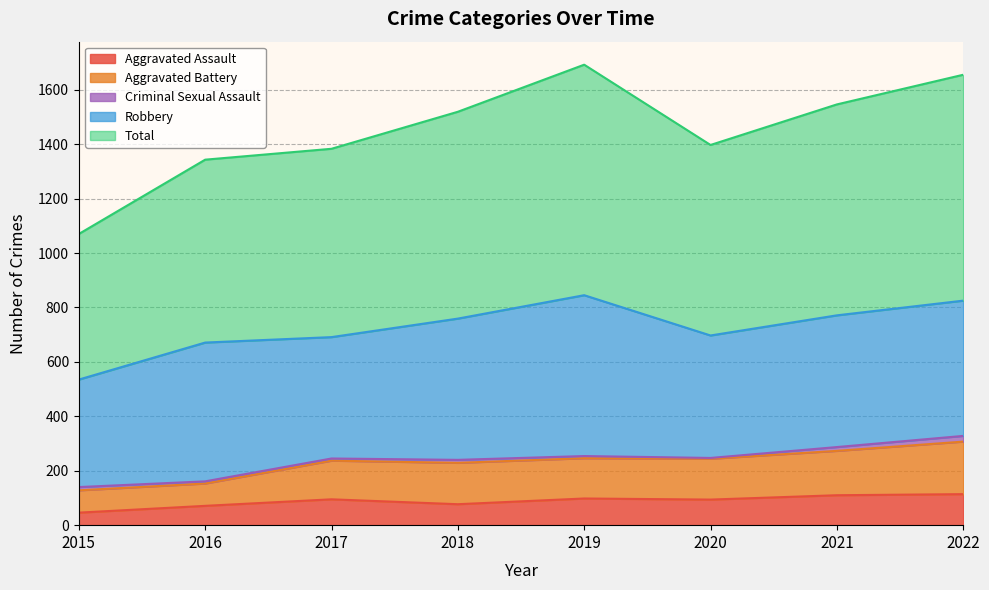

Count the number of categories in the chart.

8